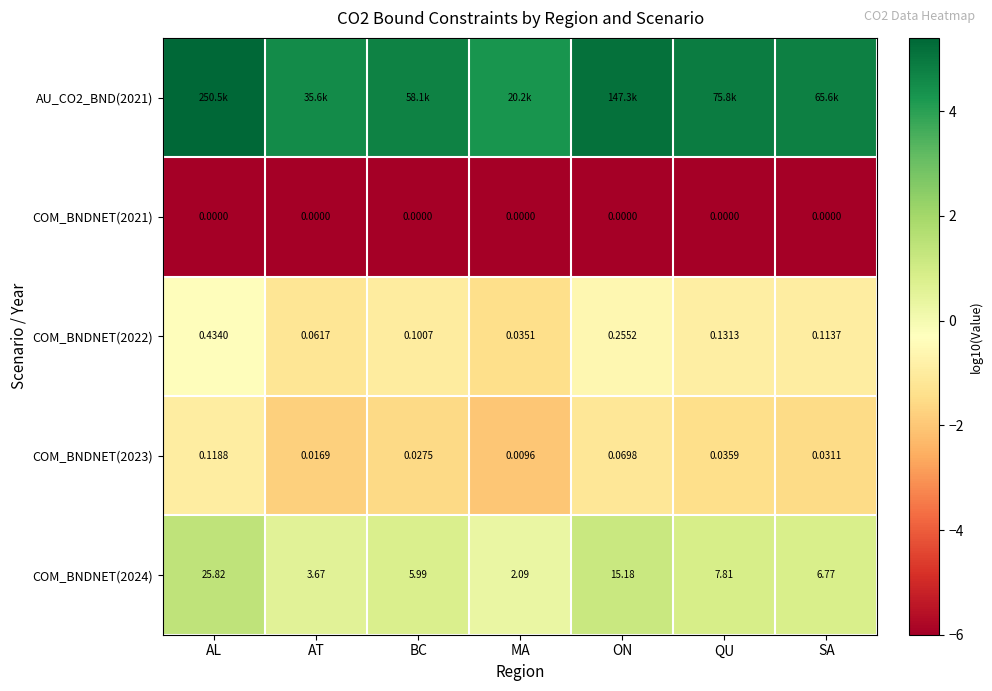

Rank the categories by COM_BNDNET(2023) value from lowest to highest.

MA, AT, BC, SA, QU, ON, AL